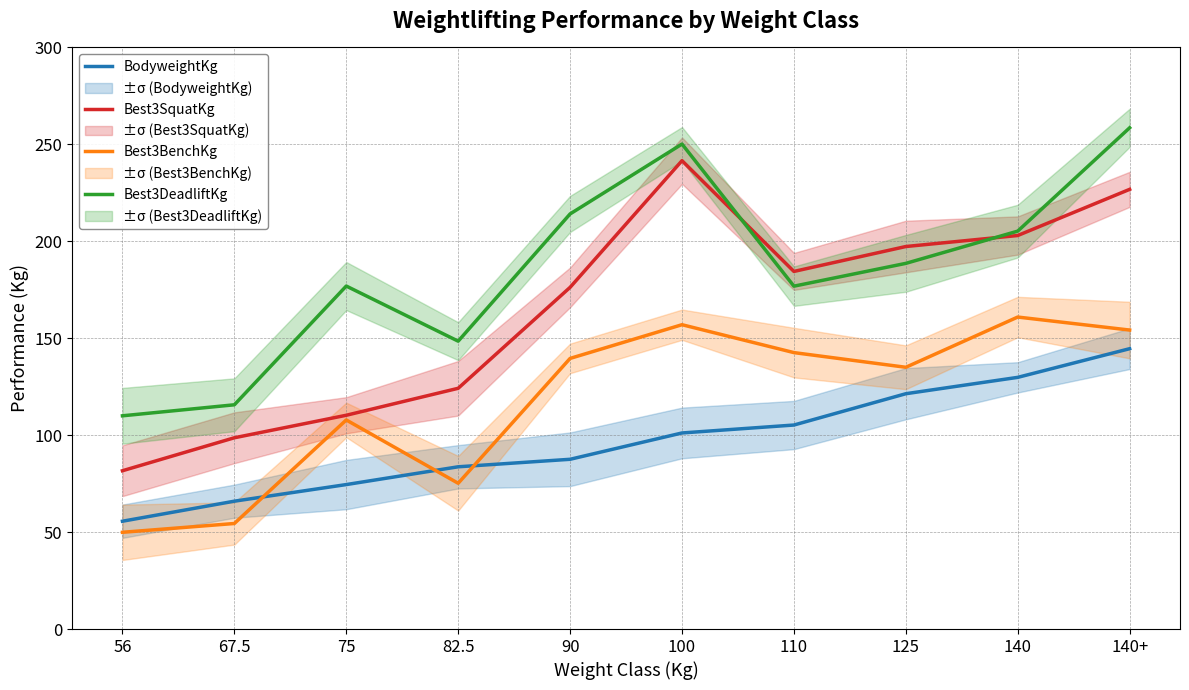

What is the value of the Best3SquatKg point at the 6th from the left?

241.6